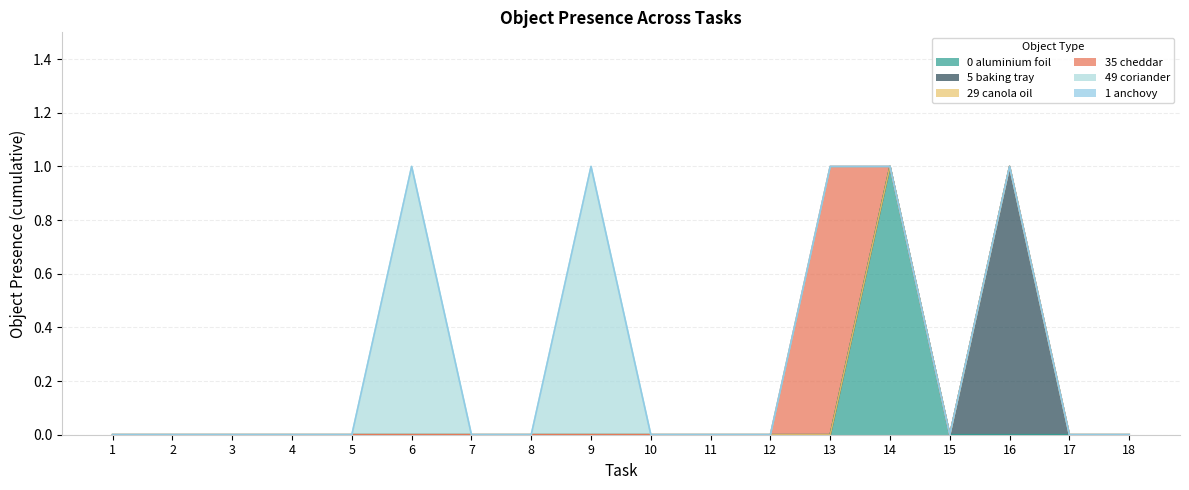

Between 6 and 18, which series saw the biggest shift?

Object_49_coriander